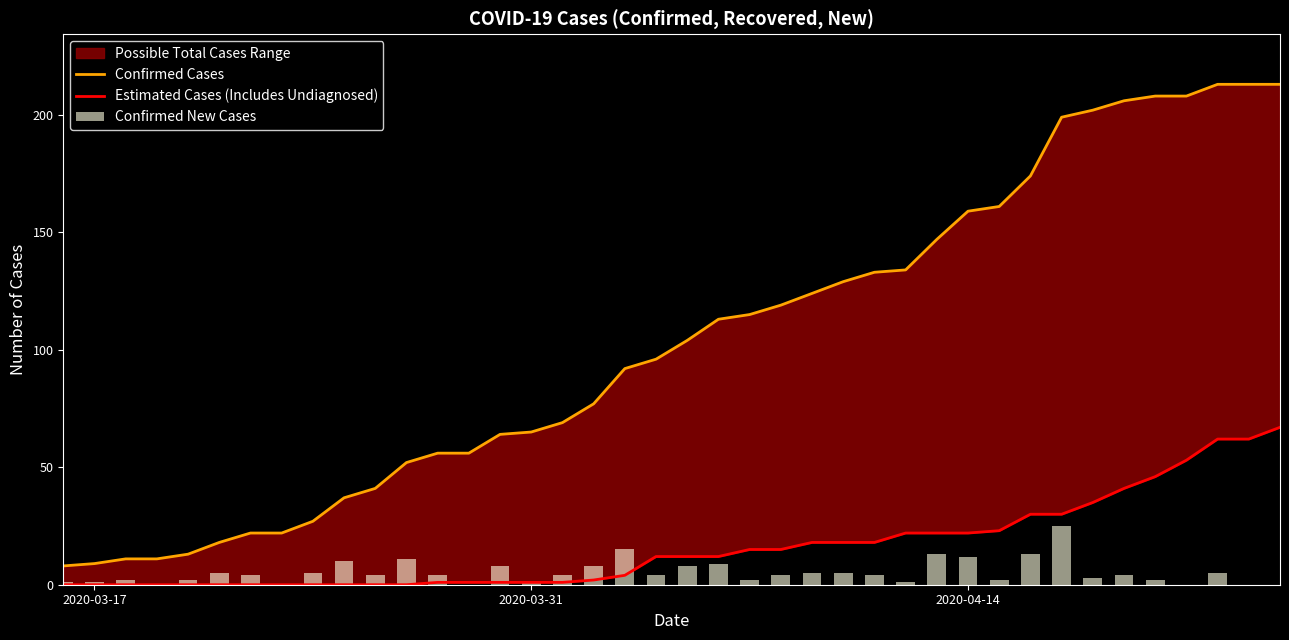

What is the spread (max minus min) of values at 2020-04-14?

147